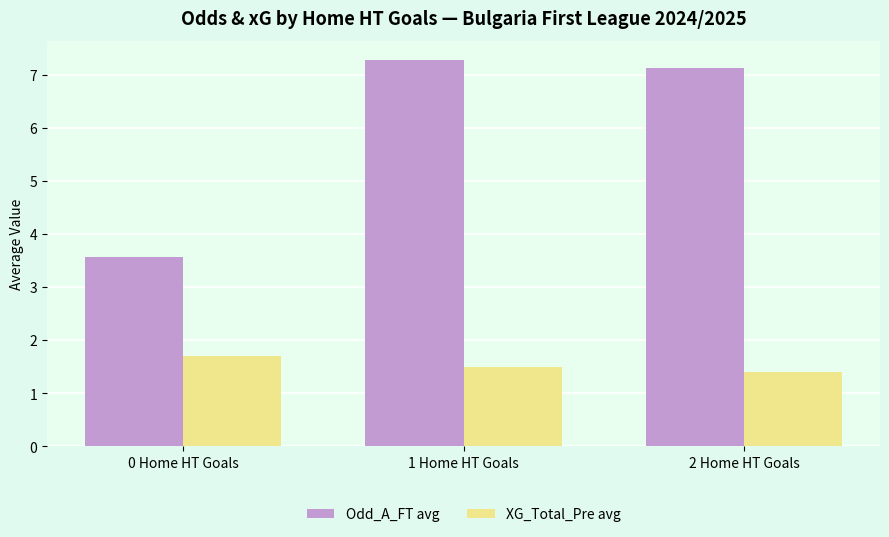

What is the value of the Odd_A_FT avg bar at the 2nd from the left?

7.3